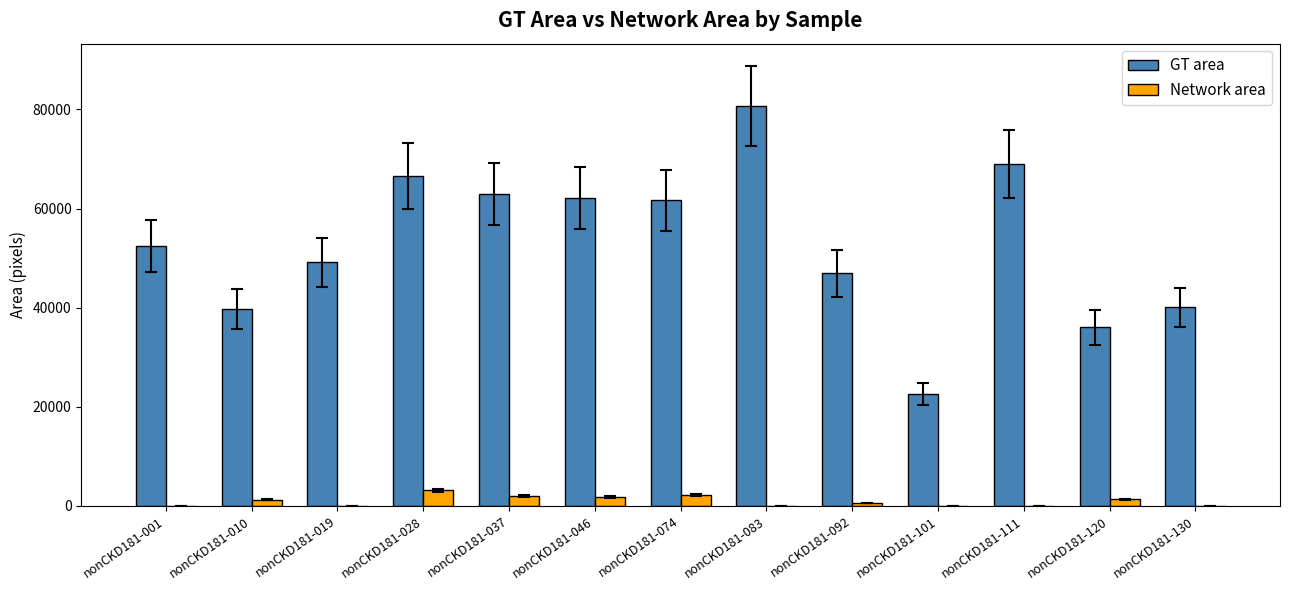

The value of GT area at nonCKD181-120 is 20459. True or false?

False